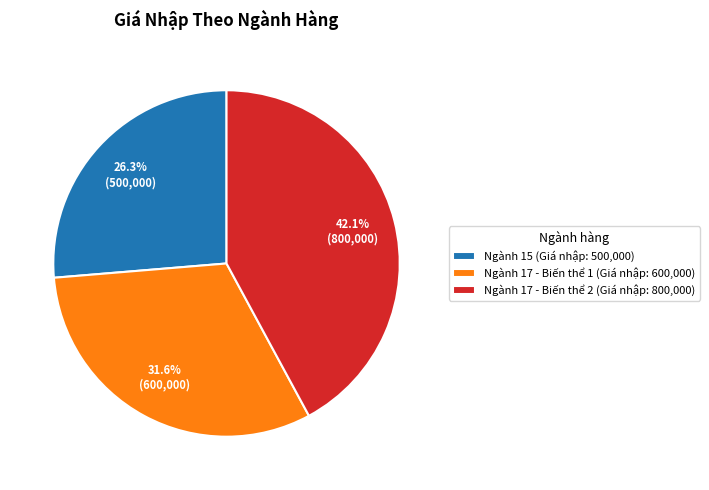

Rank the categories by value from lowest to highest.

Ngành 15 (Giá nhập: 500,000), Ngành 17 - Biến thể 1 (Giá nhập: 600,000), Ngành 17 - Biến thể 2 (Giá nhập: 800,000)